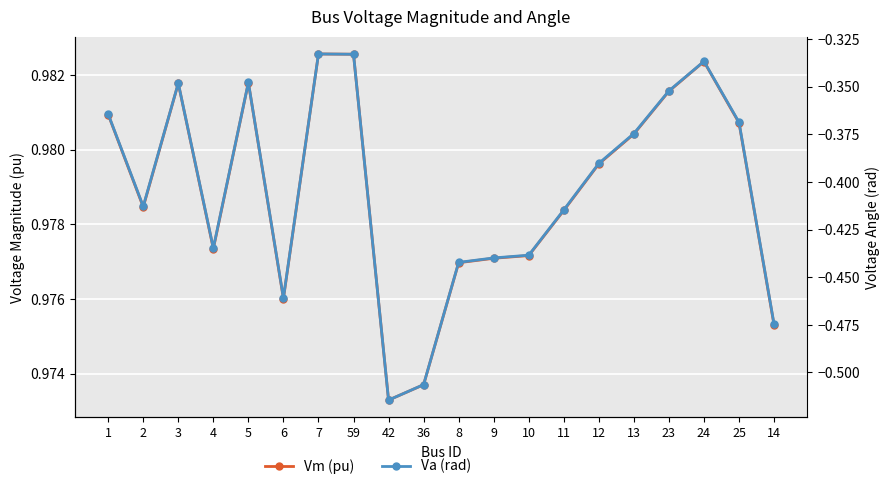

How many lines are shown in the chart?

2